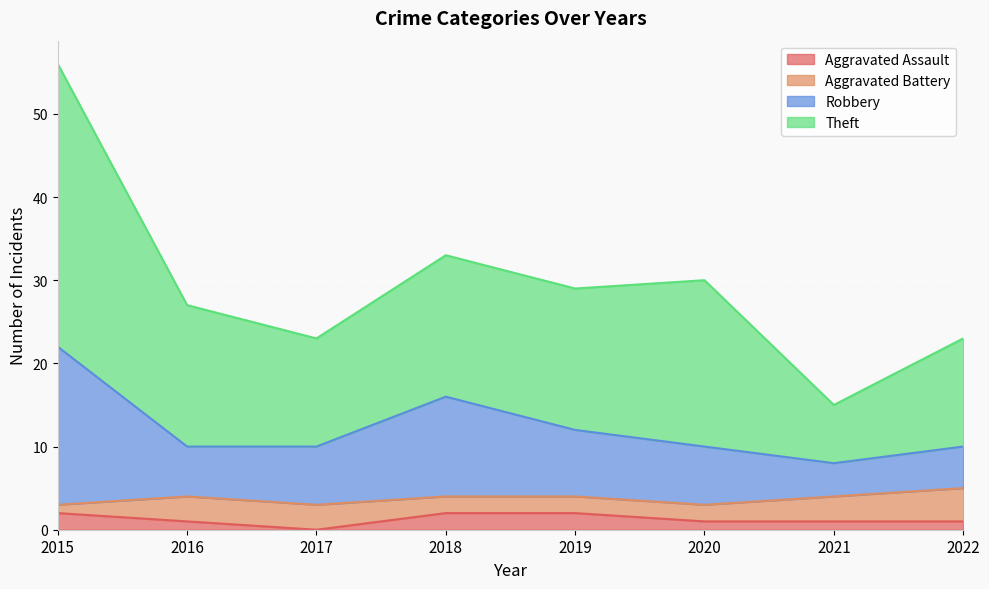

Is it true that Aggravated Assault equals 2 at 2019?

True